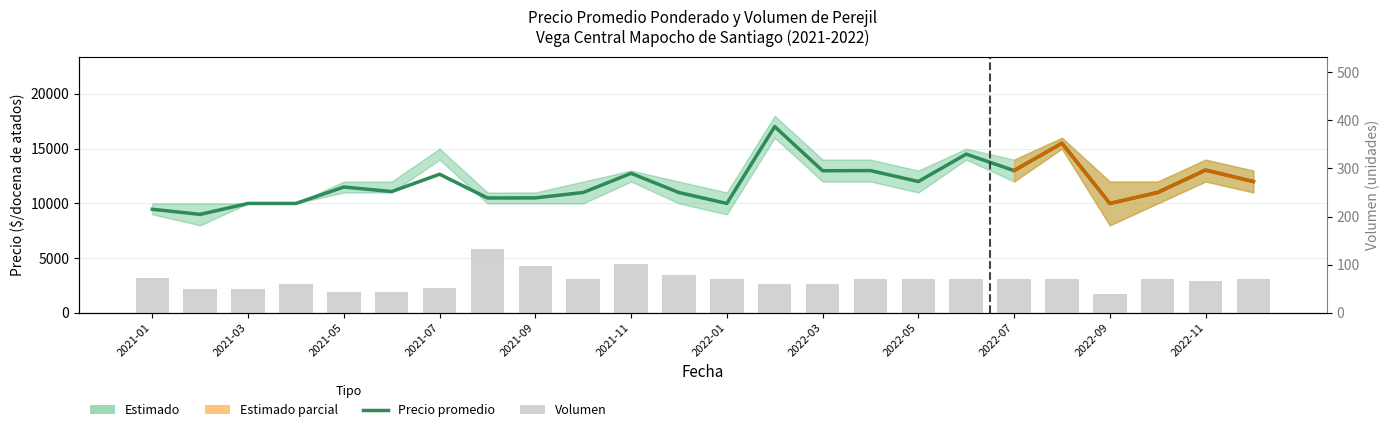

Count the number of categories in the chart.

24